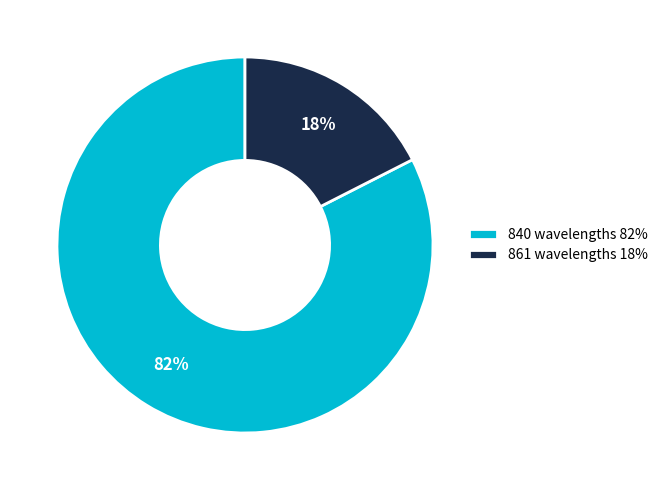

What percentage is the 861 wavelengths slice, to the nearest percent?

18%